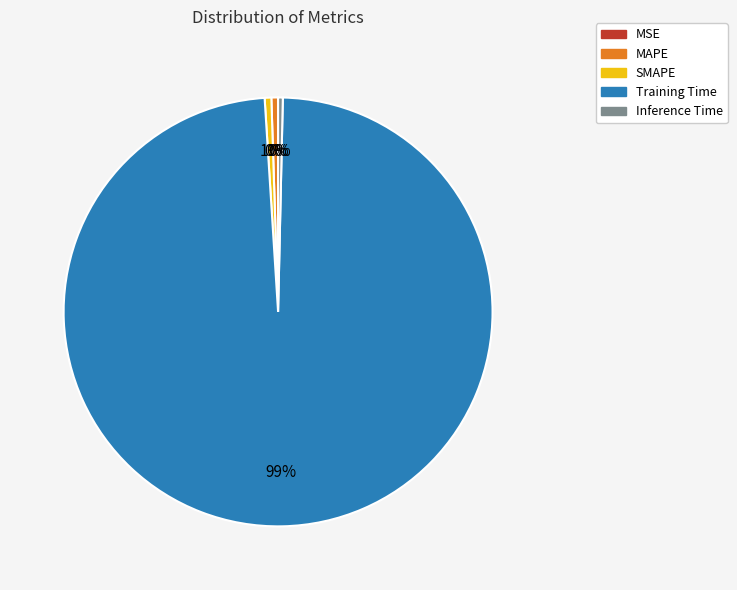

To the nearest percent, what is the difference between the largest and smallest slice percentages?

99%